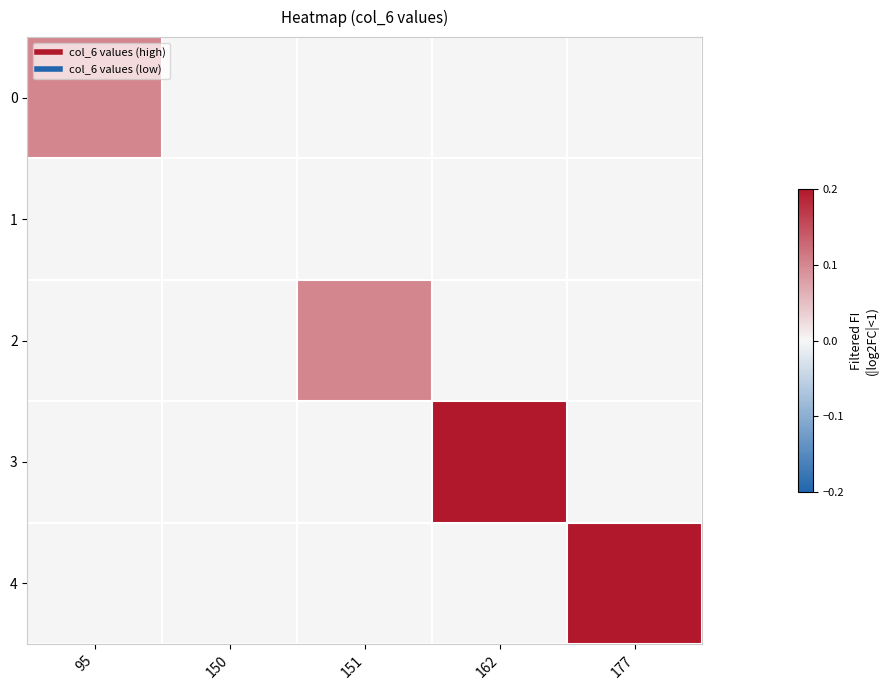

At 150, list the series in order from smallest to largest.

0, 1, 2, 3, 4